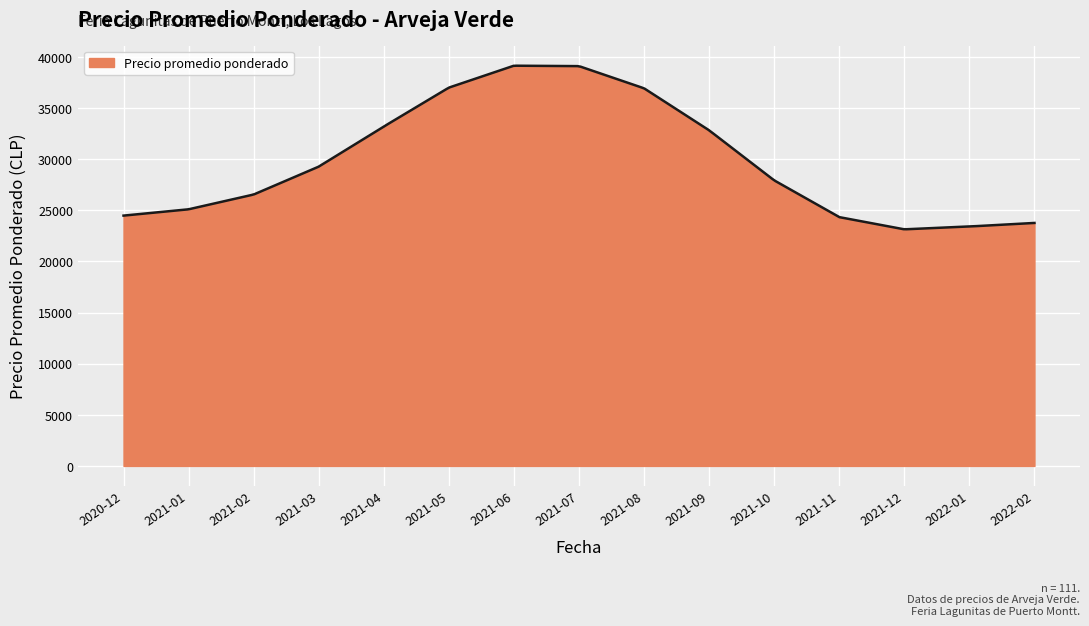

What is the smallest value displayed?

23140.2